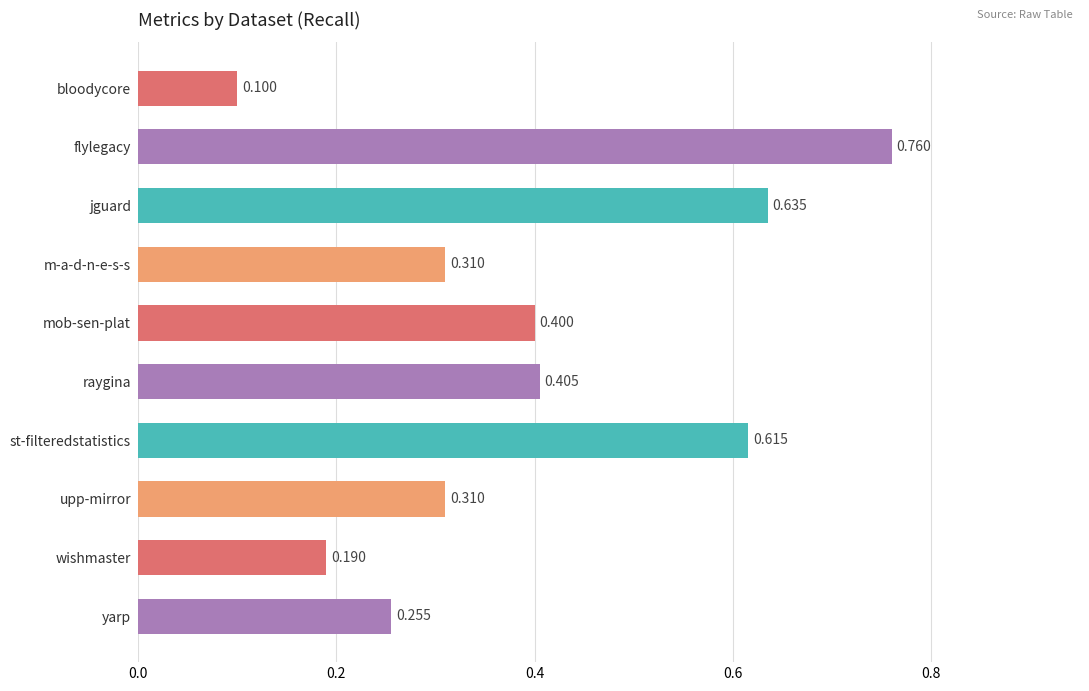

What is the label of the 5th bar from the top?

mob-sen-plat